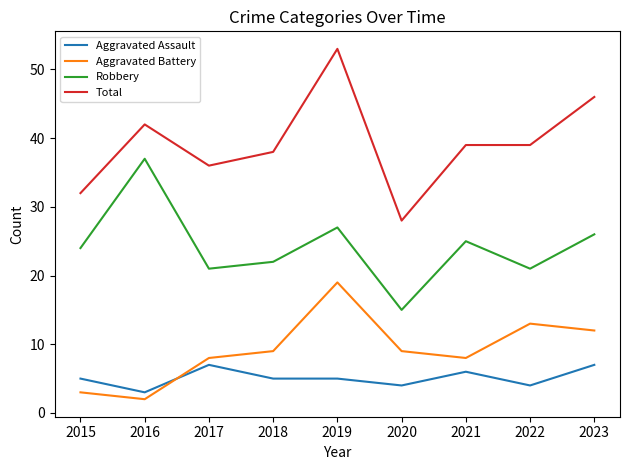

The Total series shows 32 at 2015. True or false?

True